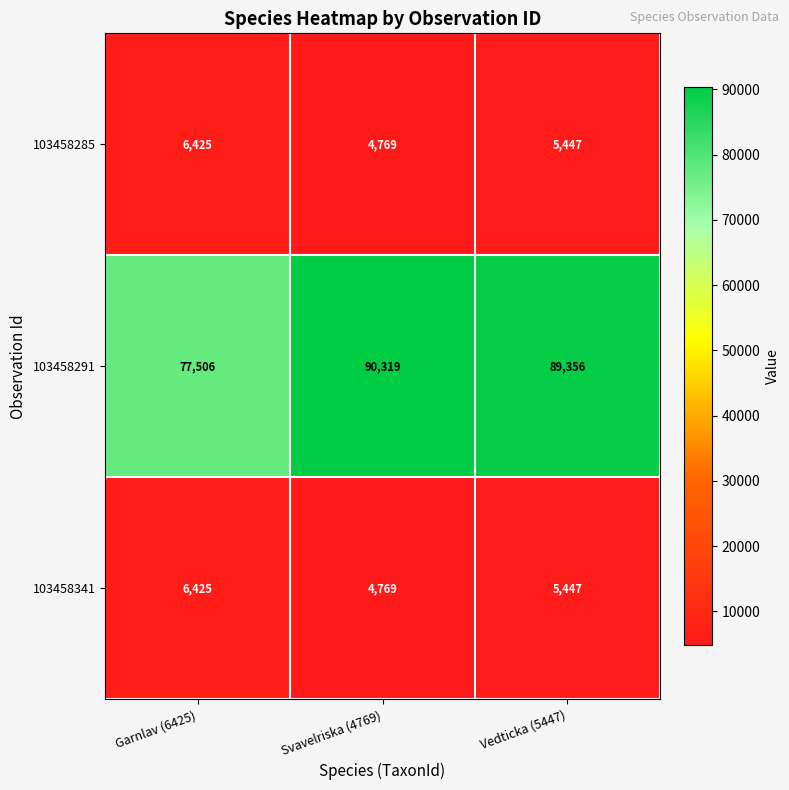

Between Garnlav (6425) and Vedticka (5447), which series saw the biggest shift?

103458291